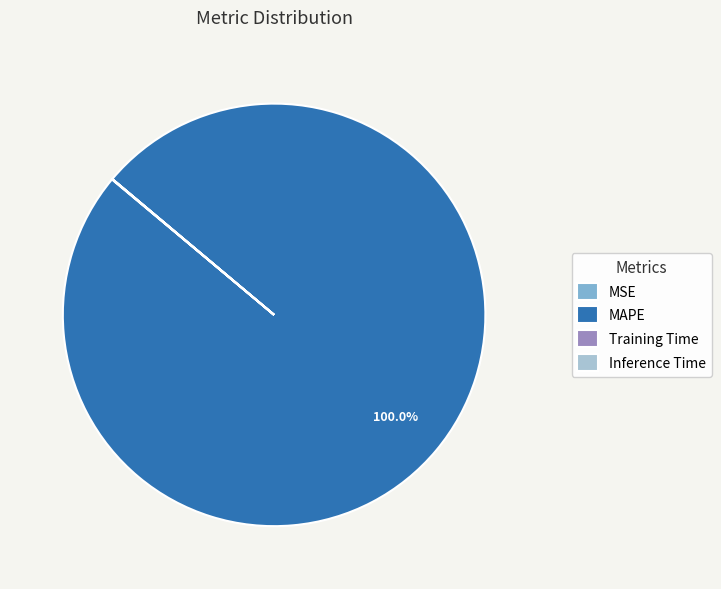

Which category has the biggest portion of the pie?

MAPE